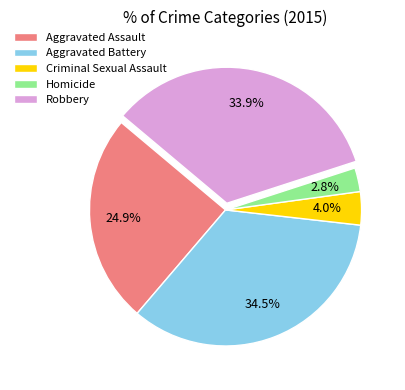

To the nearest percent, what is the combined percentage of Robbery and Aggravated Battery?

68%